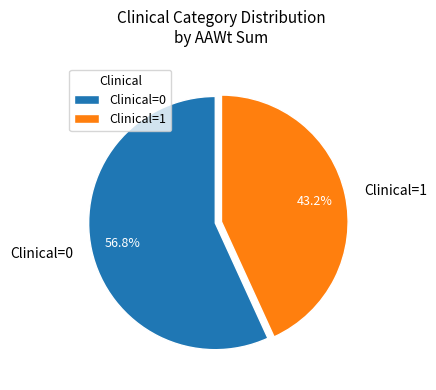

How many segments does this pie chart have?

2